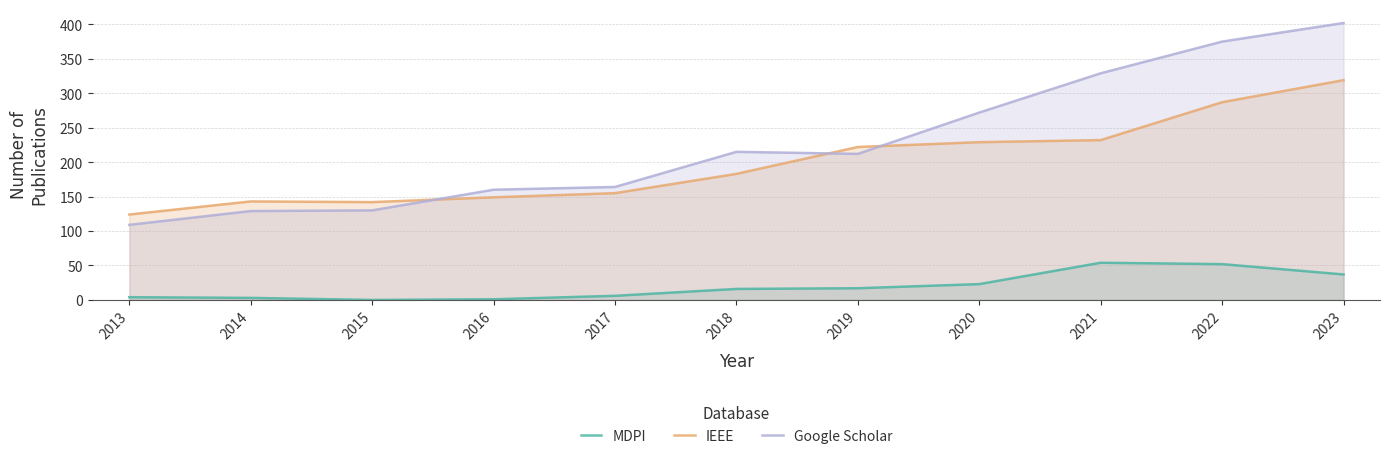

Between 2021 and 2023, which series saw the biggest shift?

IEEE